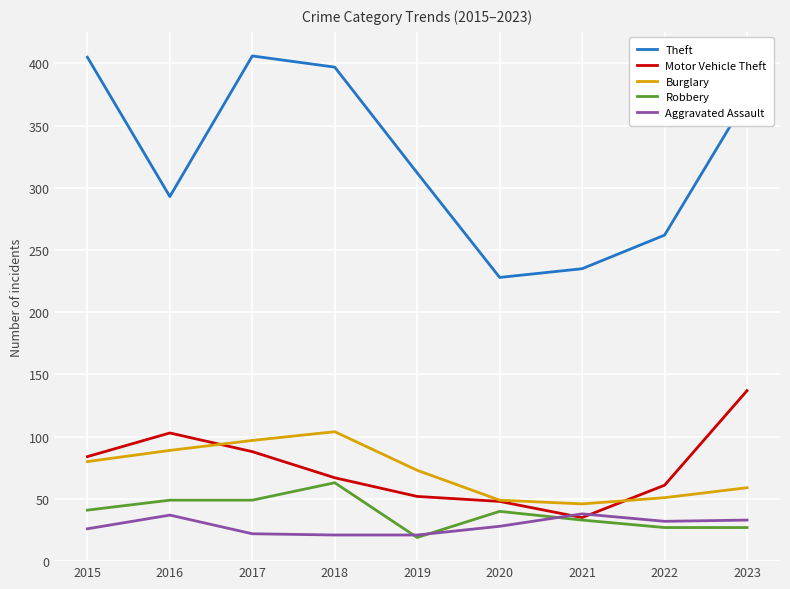

Is the value of Robbery at 2023 greater than the value of Theft at 2021?

No